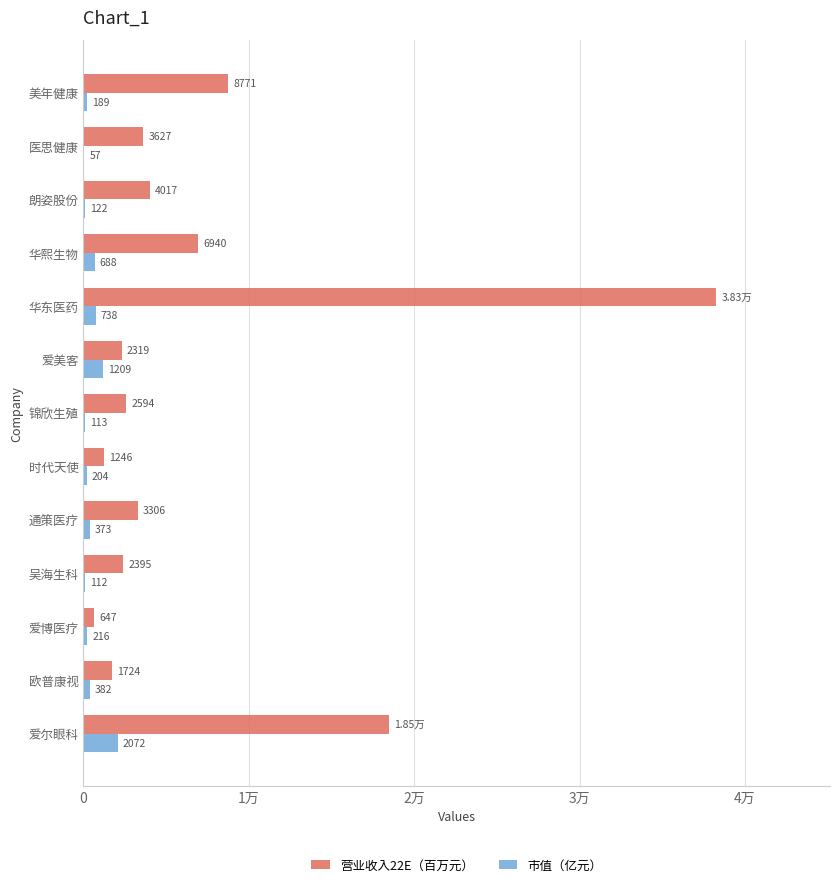

Which series has the largest range (max minus min)?

营业收入22E（百万元）